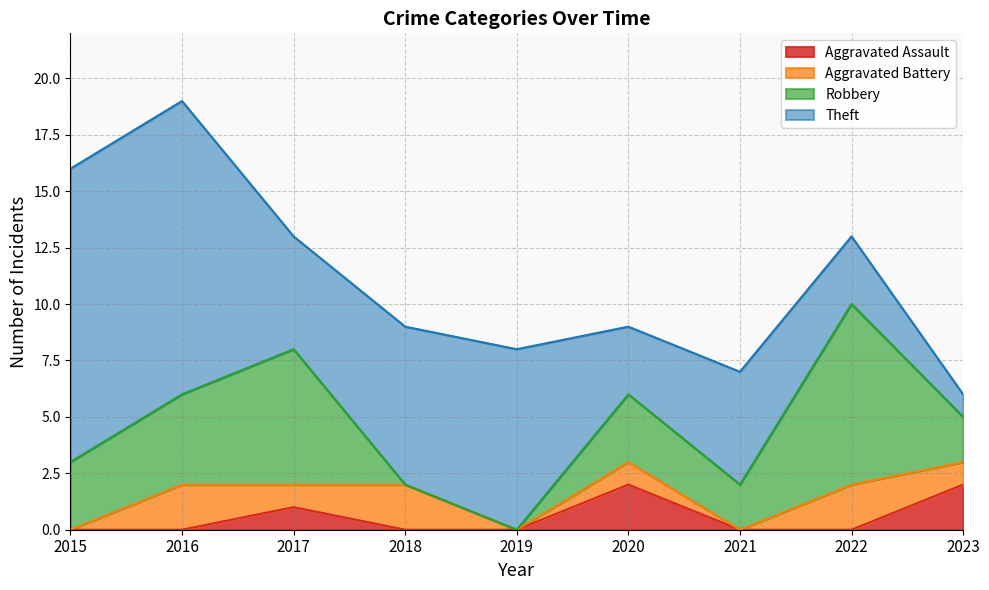

Is it true that Aggravated Battery equals 1 at 2019?

False